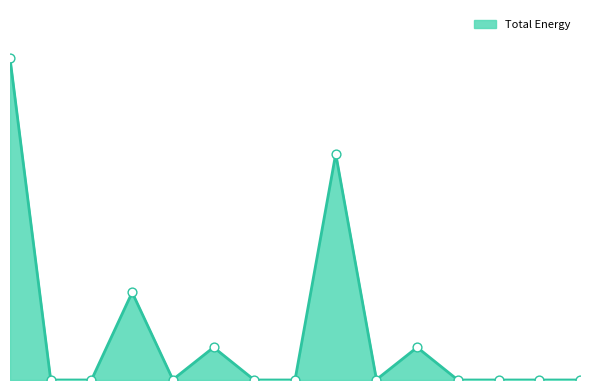

Does the chart have visible grid lines?

No